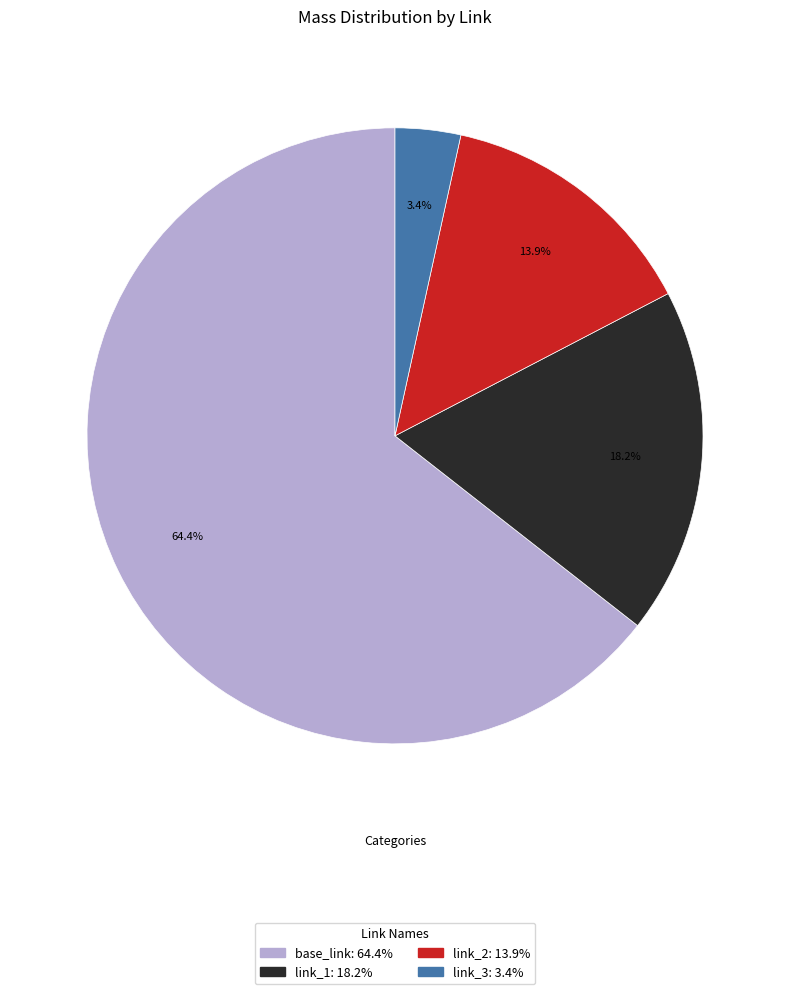

How many slices are in this pie chart?

4